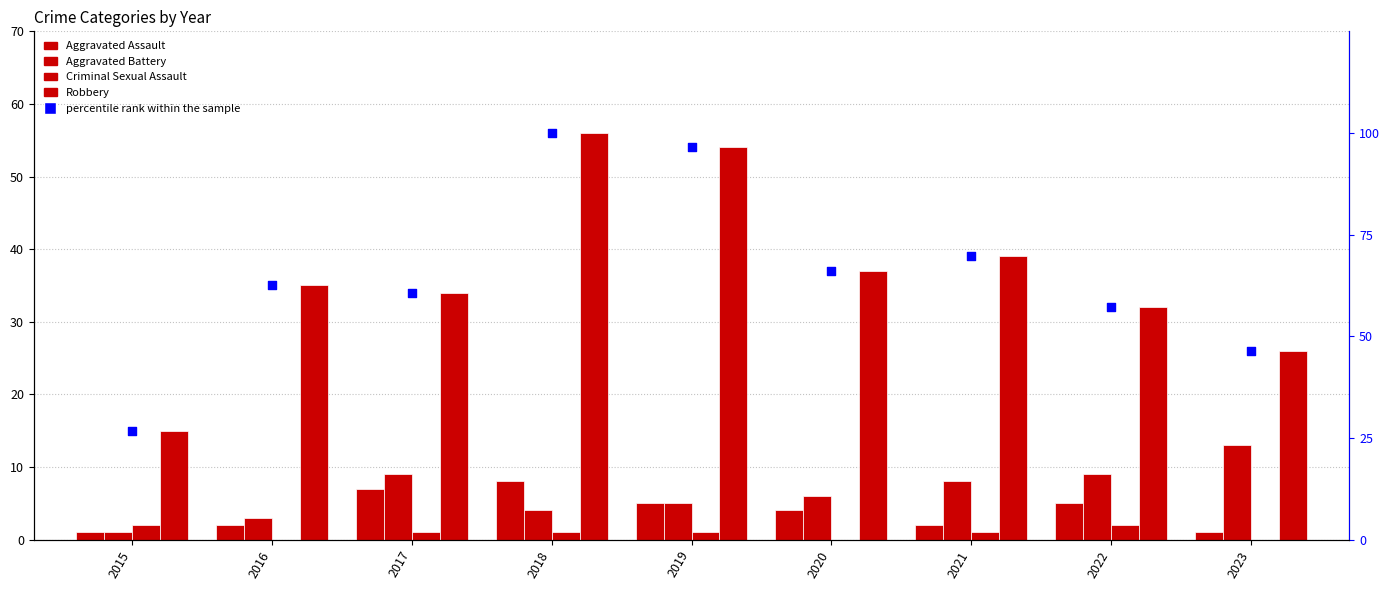

Which series contains the highest Y value?

percentile rank within the sample